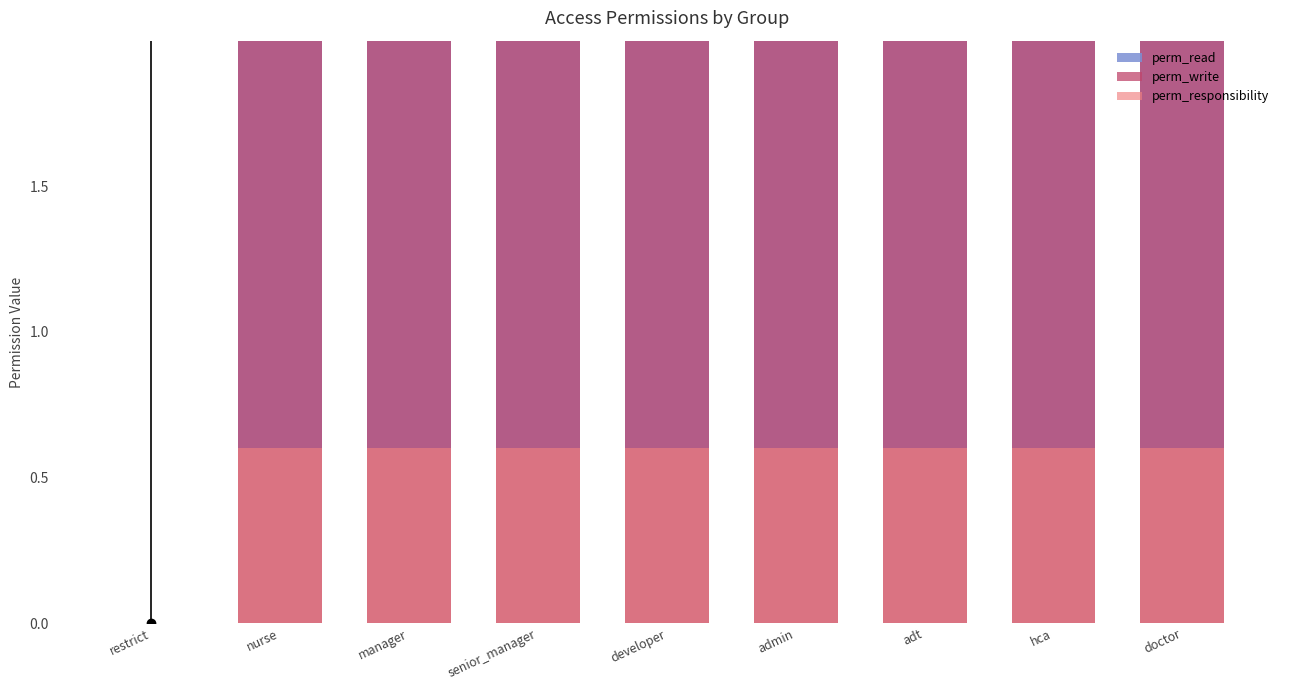

Reading left to right, transcribe all the data shown in this chart.

perm_read: restrict=0.0	nurse=3.0	manager=3.0	senior_manager=3.0	developer=3.0	admin=3.0	adt=3.0	hca=3.0	doctor=3.0
perm_write: restrict=0.0	nurse=2.0	manager=2.0	senior_manager=2.0	developer=2.0	admin=2.0	adt=2.0	hca=2.0	doctor=2.0
perm_responsibility: restrict=0.0	nurse=0.6	manager=0.6	senior_manager=0.6	developer=0.6	admin=0.6	adt=0.6	hca=0.6	doctor=0.6